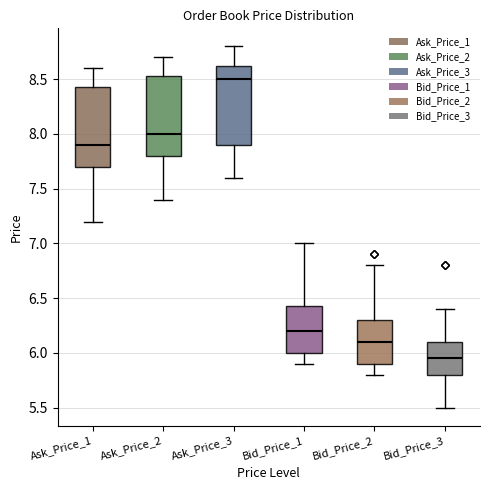

Reading left to right, transcribe this box plot: for each box, give where its median line is, the range the box spans, and where its two whiskers end, as read against the y-axis. The values are not printed on the chart, so give them approximately, as read against the axis.

Ask_Price_1: median 7.90, box 7.70 to 8.45, whiskers 7.20 to 8.60
Ask_Price_2: median 8.00, box 7.80 to 8.55, whiskers 7.40 to 8.70
Ask_Price_3: median 8.50, box 7.90 to 8.65, whiskers 7.60 to 8.80
Bid_Price_1: median 6.20, box 6.00 to 6.45, whiskers 5.90 to 7.00
Bid_Price_2: median 6.10, box 5.90 to 6.30, whiskers 5.80 to 6.80
Bid_Price_3: median 5.95, box 5.80 to 6.10, whiskers 5.50 to 6.40